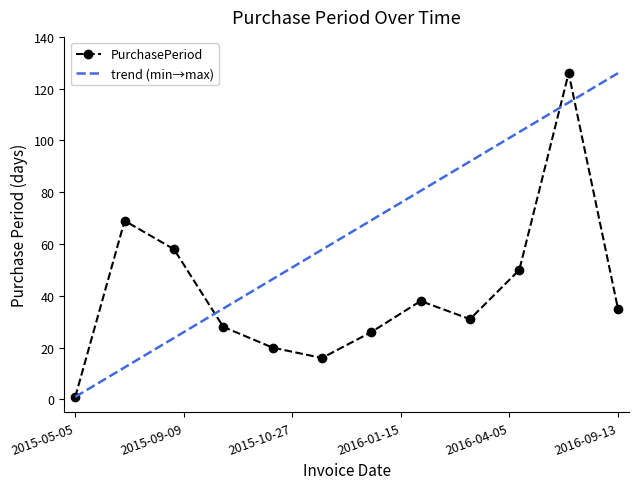

How many series are shown in this chart?

1